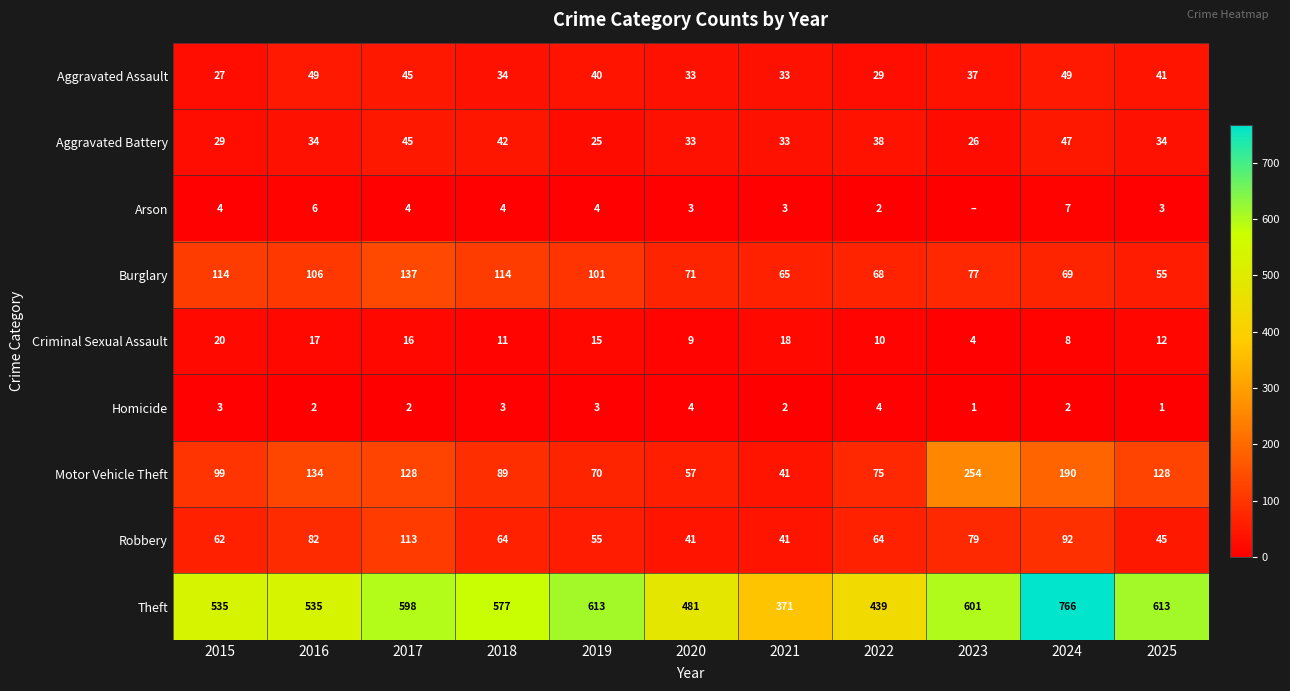

The Criminal Sexual Assault series shows 10 at 2019. True or false?

False